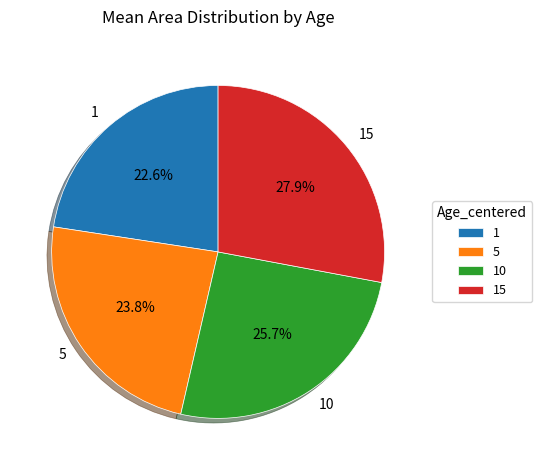

Which slice is the smallest?

1